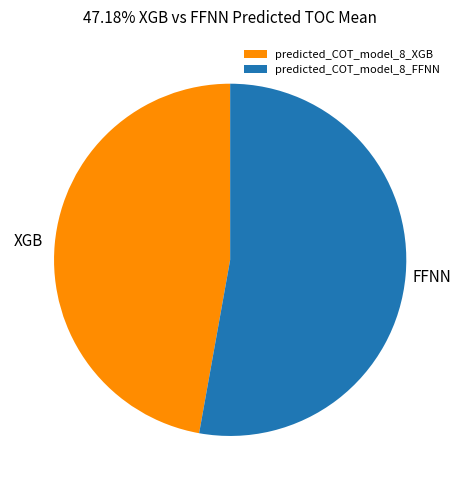

Do predicted_COT_model_8_XGB and predicted_COT_model_8_FFNN together represent more than half of the pie?

Yes